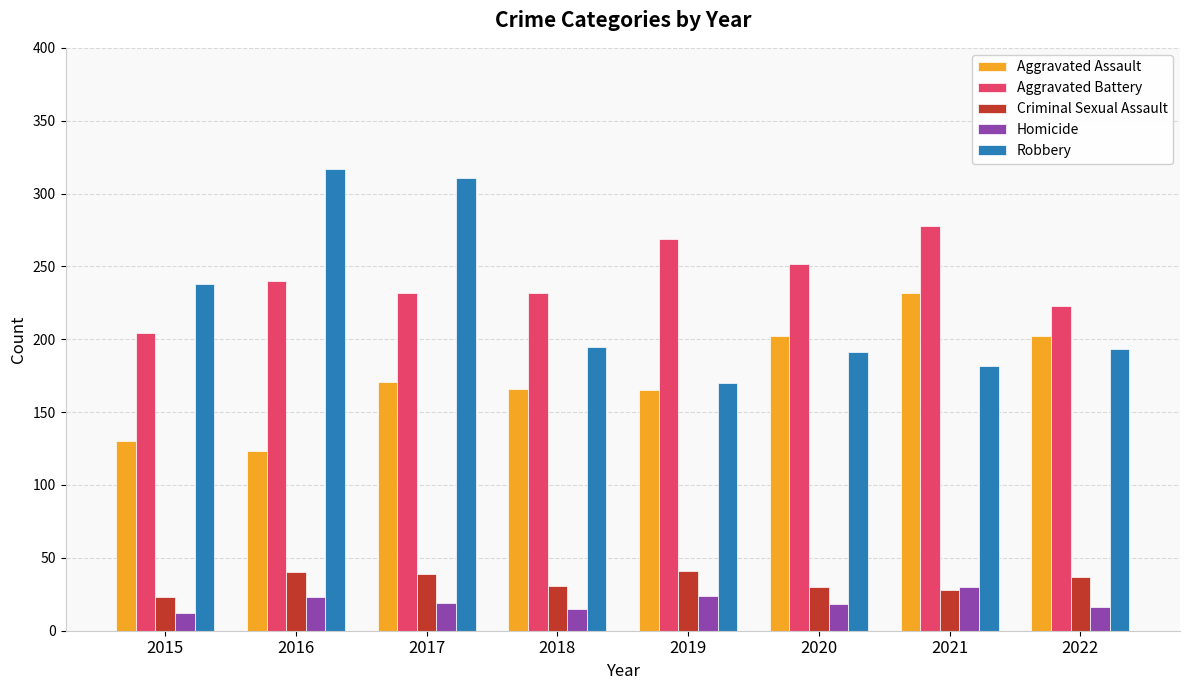

At how many categories does at least one series exceed 122?

8